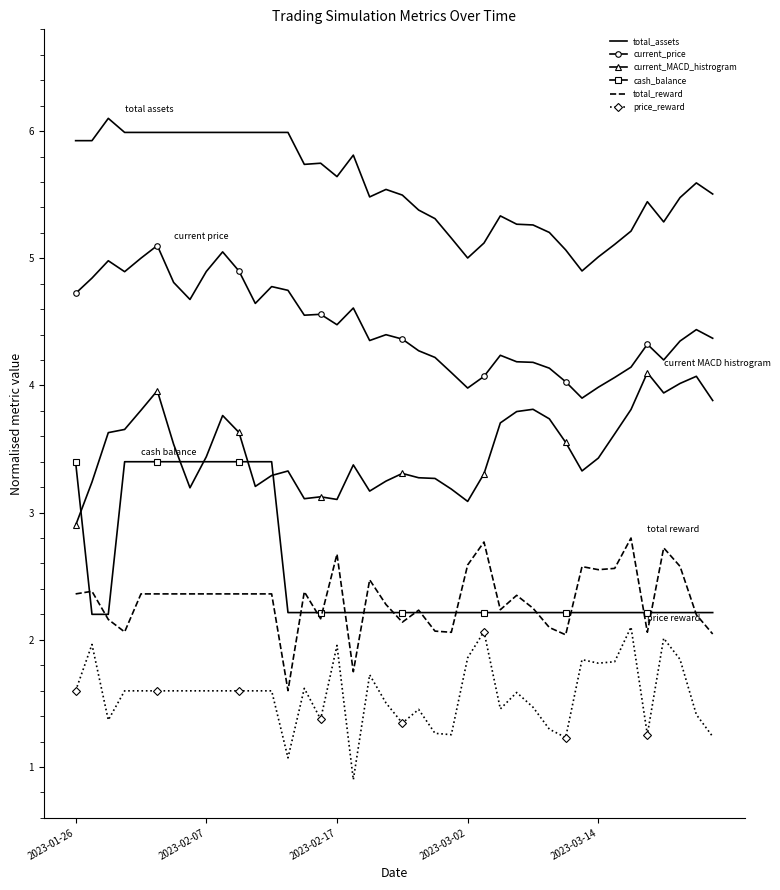

What are all the series names shown in the legend?

total_assets, current_price, current_MACD_histrogram, cash_balance, total_reward, price_reward